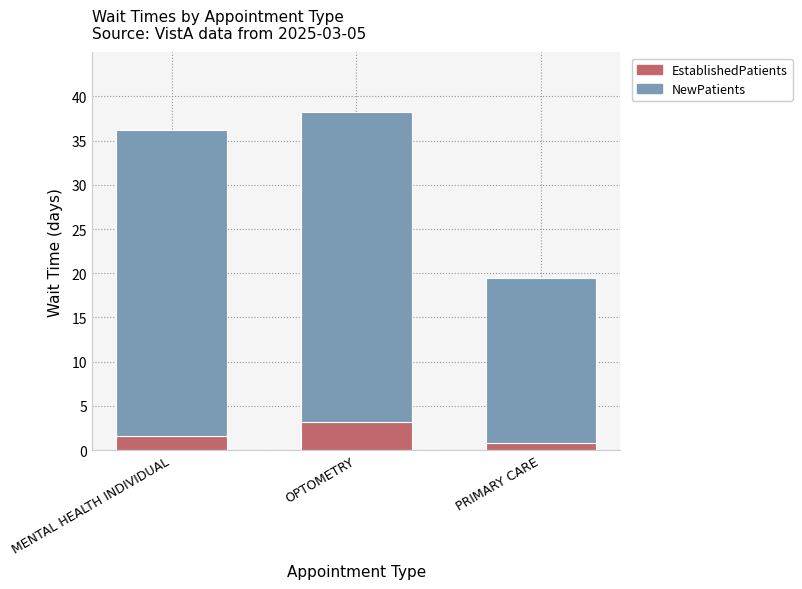

Reading right to left, list the values for the EstablishedPatients series.

0.8	3.2	1.6